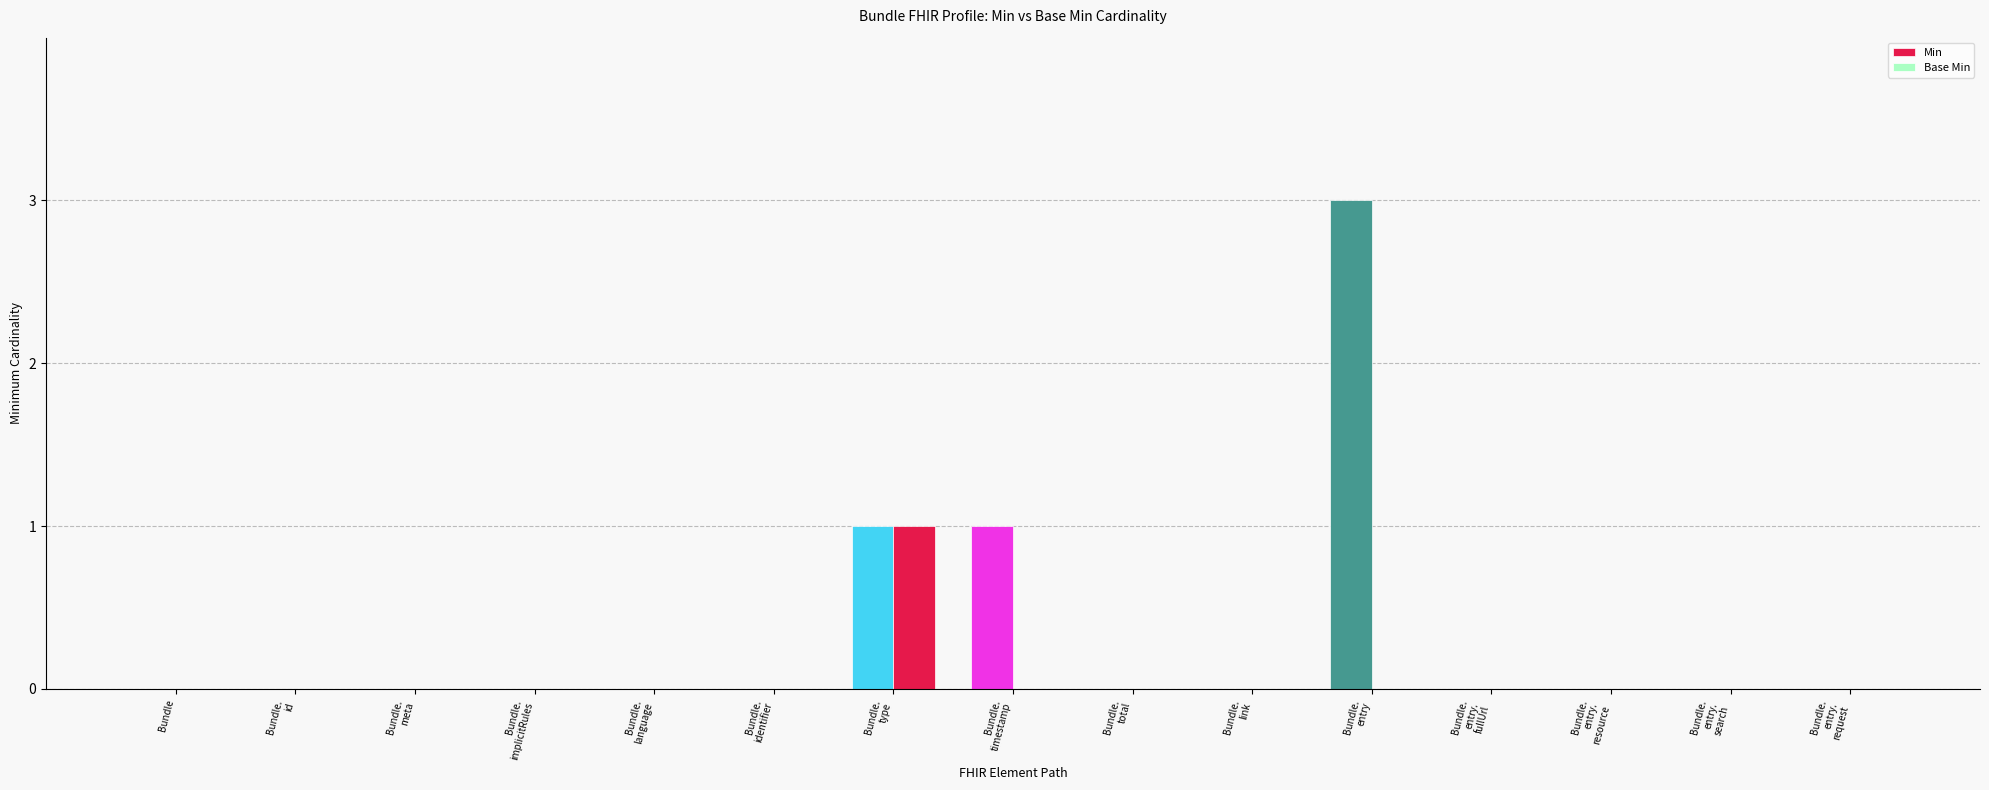

Reading left to right, extract all data points from this chart.

Min: 0	0	0	0	0	0	1	1	0	0	3	0	0	0	0
Base Min: 0	0	0	0	0	0	1	0	0	0	0	0	0	0	0